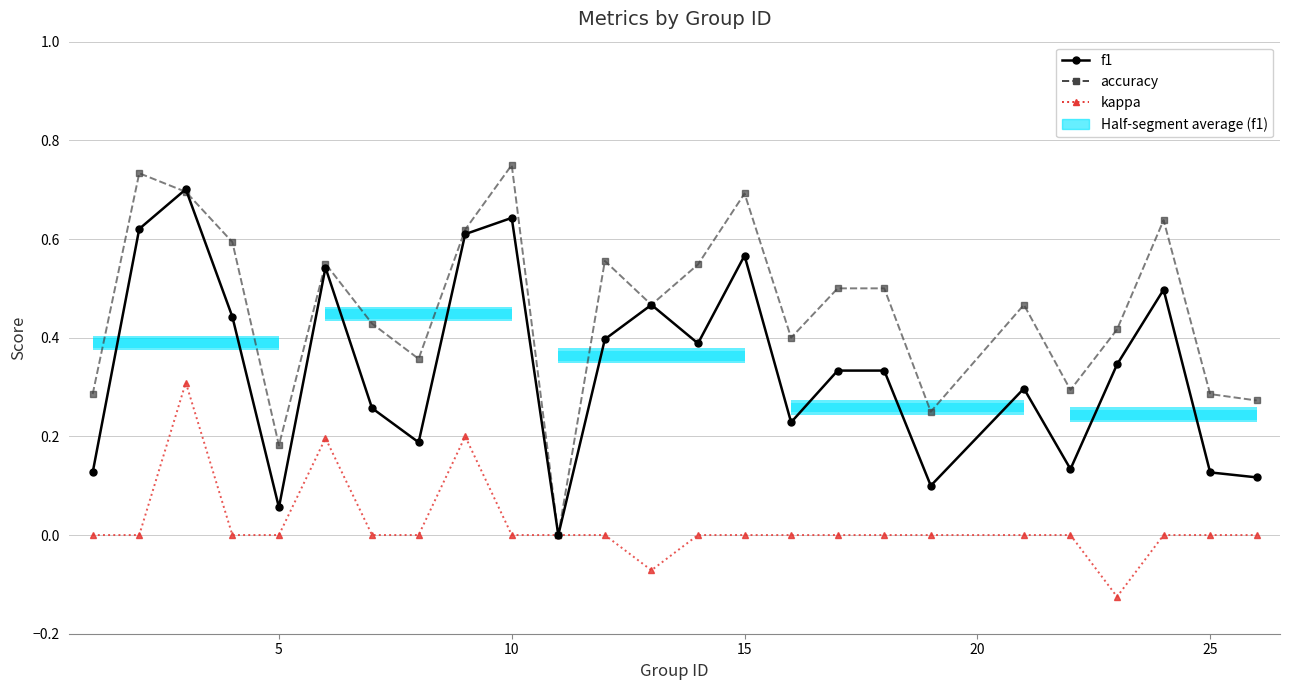

What are all the series names shown in the legend?

f1, accuracy, kappa